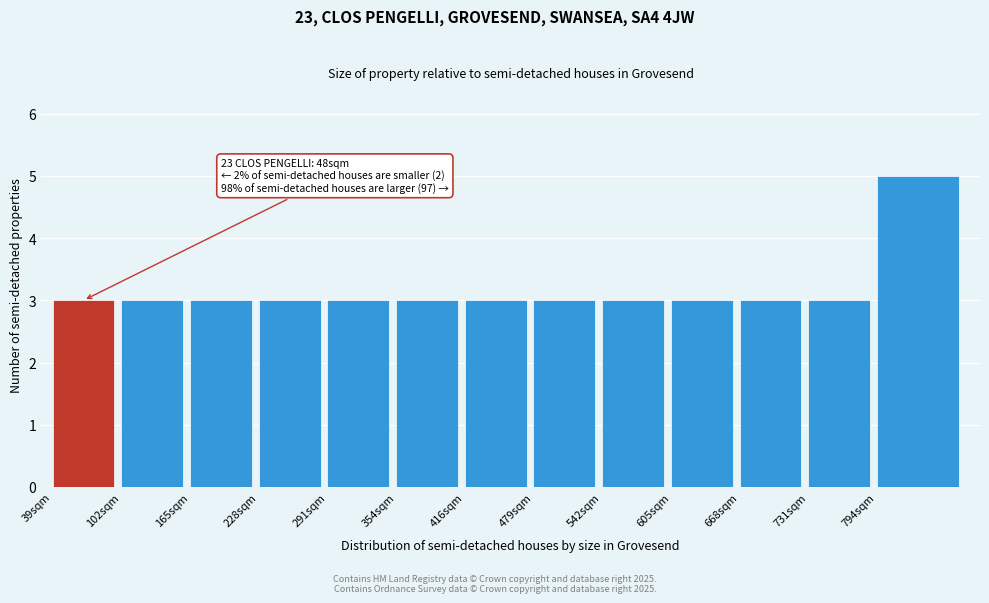

Reading right to left, list all the values displayed in this chart.

794sqm=5	731sqm=3	668sqm=3	605sqm=3	542sqm=3	479sqm=3	416sqm=3	354sqm=3	291sqm=3	228sqm=3	165sqm=3	102sqm=3	39sqm=3